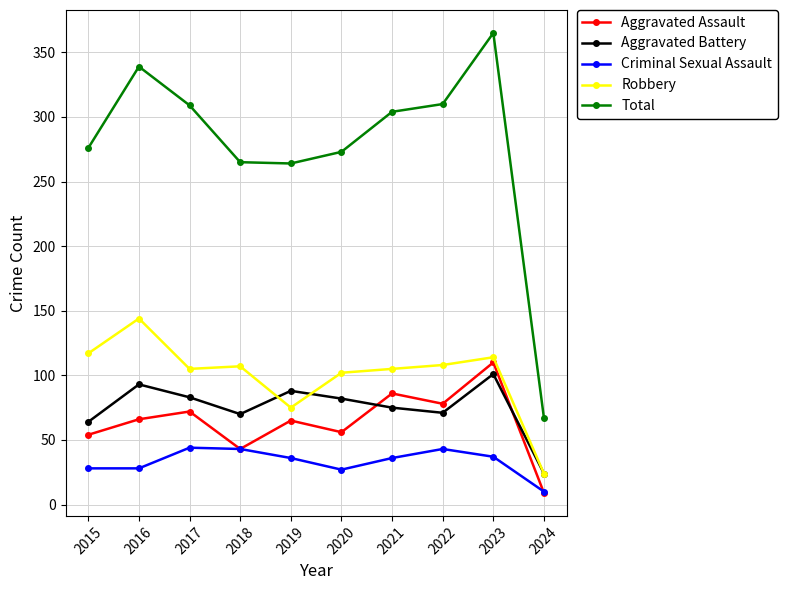

True or false: Criminal Sexual Assault and Robbery intersect in this chart.

False